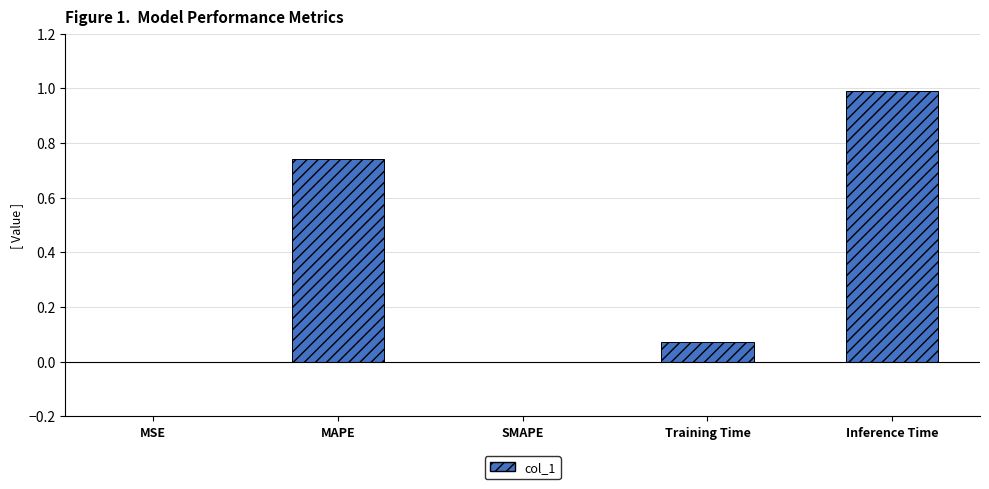

Which label corresponds to the largest value in the chart?

Inference Time